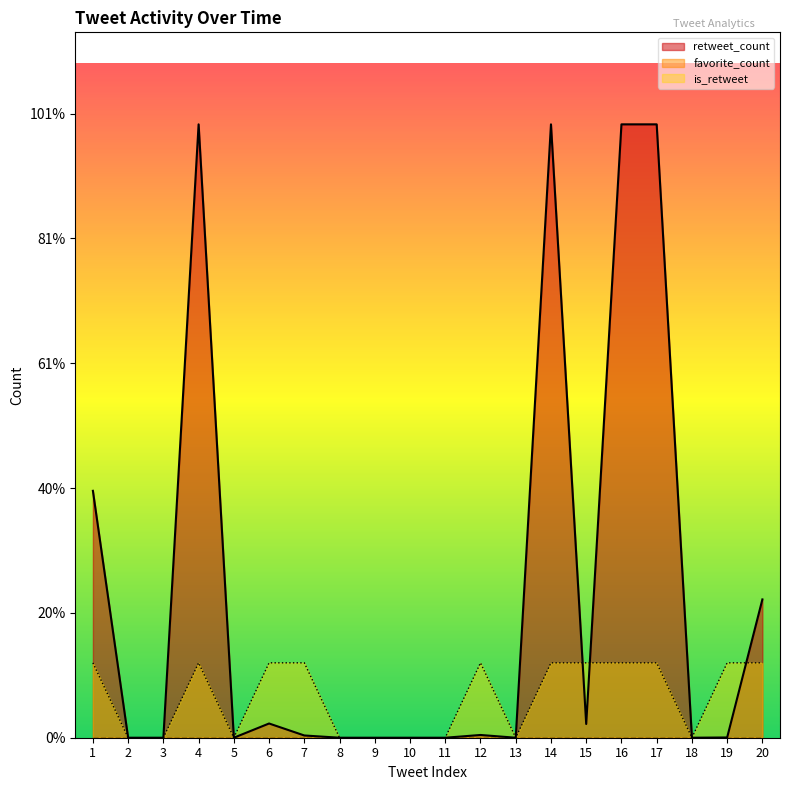

Does the chart have visible grid lines?

No